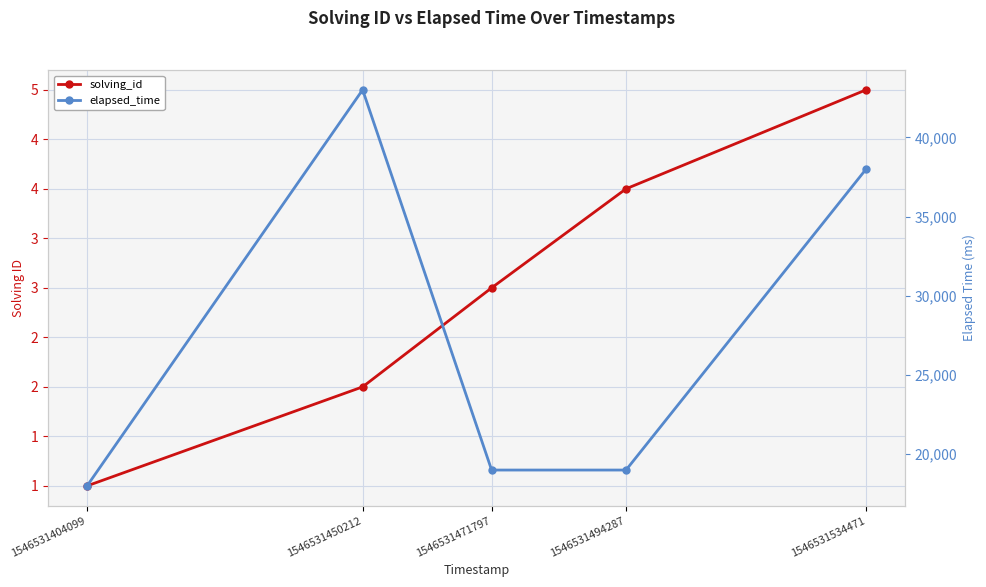

The solving_id series shows 2 at 1546531450212. True or false?

True